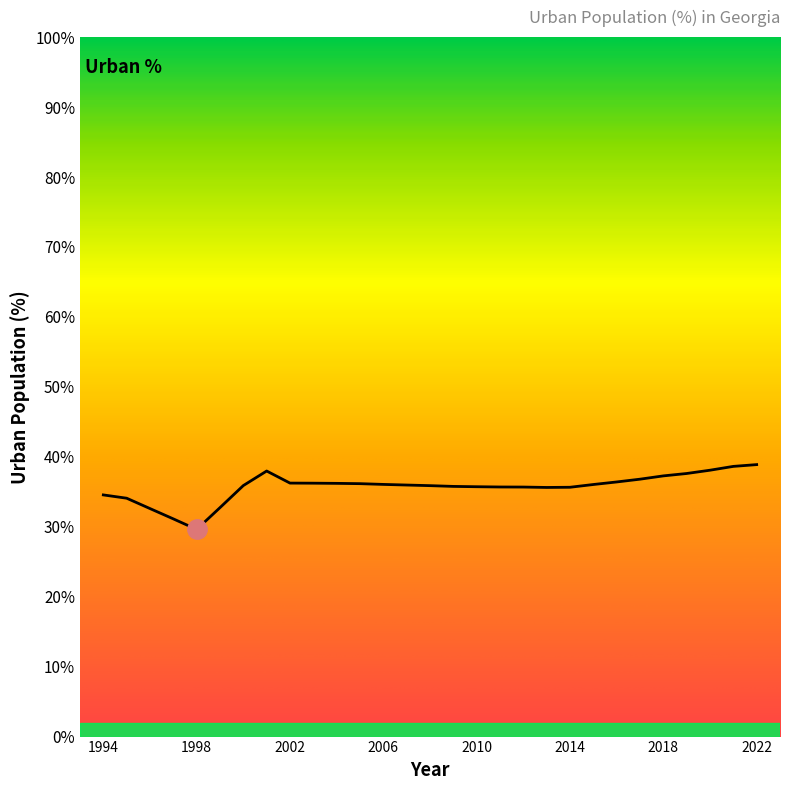

What is the difference between the maximum and minimum values?

9.3